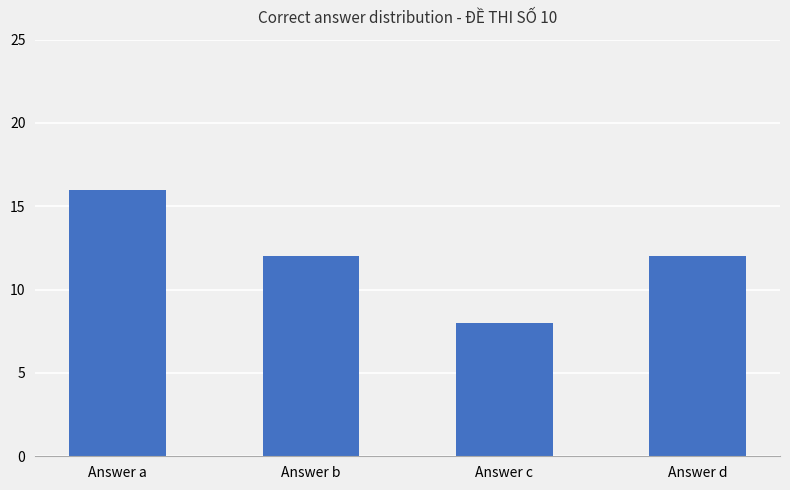

Reading right to left, extract all data points from this chart.

12	8	12	16